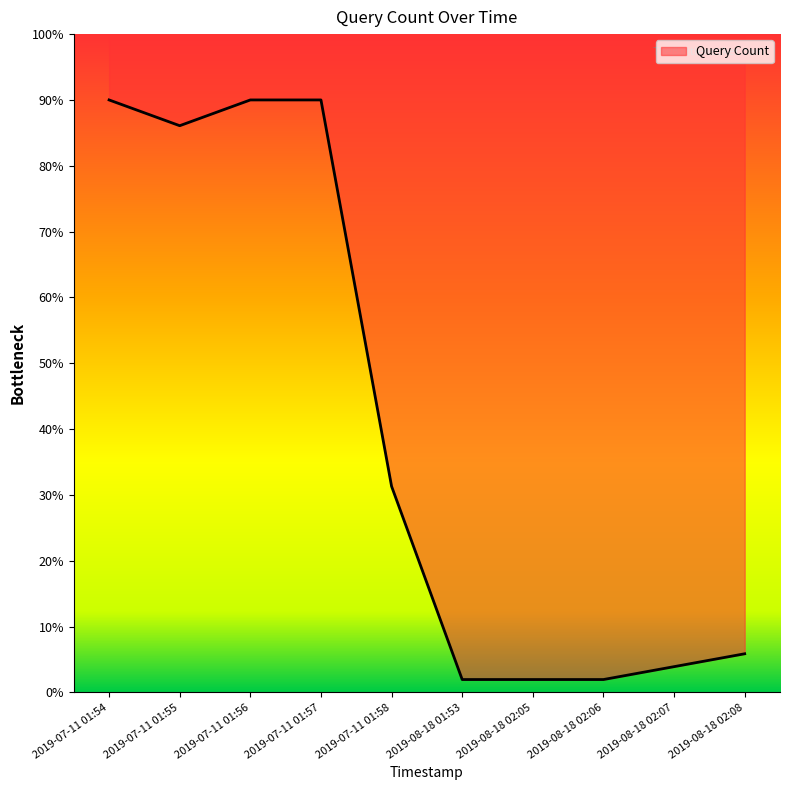

What is the label of the 7th point from the left?

2019-08-18 02:05